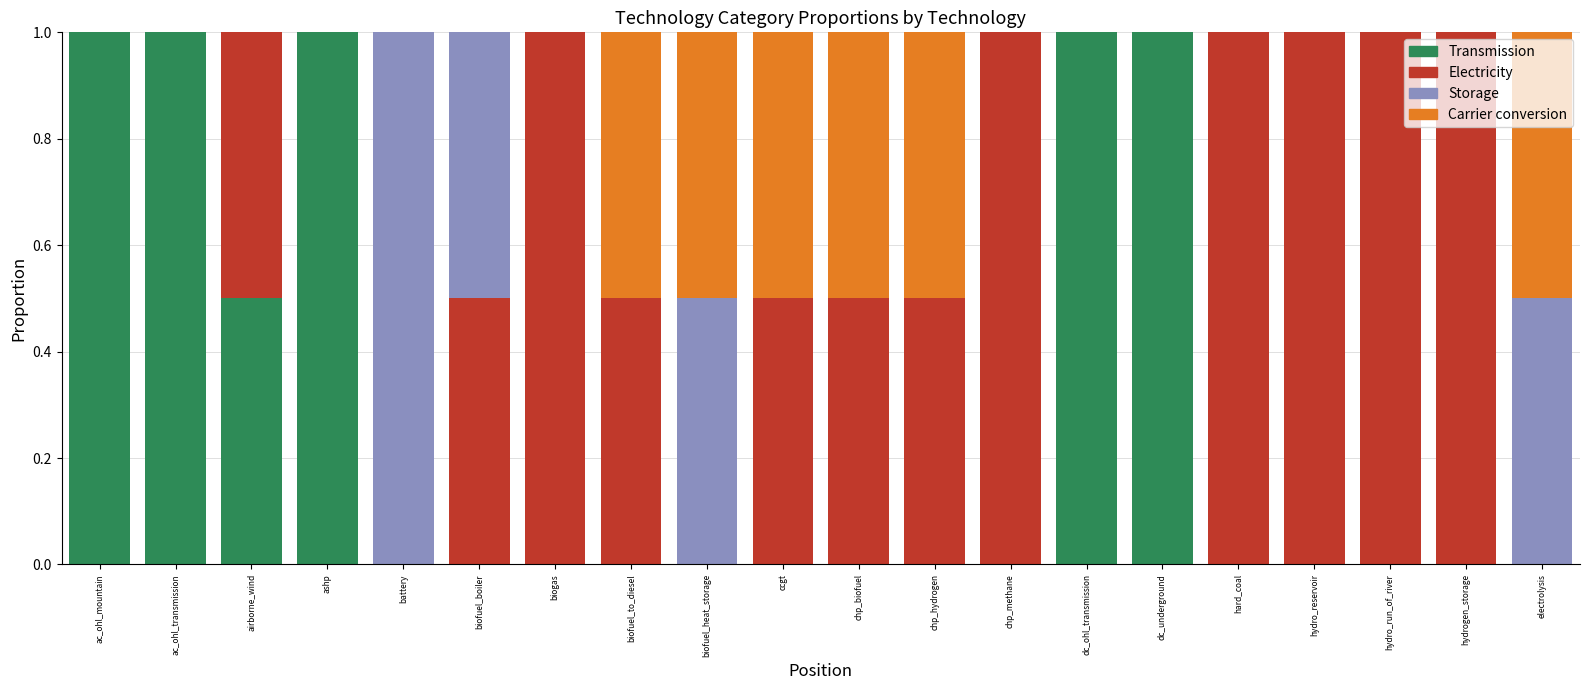

What is the approximate value of Transmission at airborne_wind?

0.5